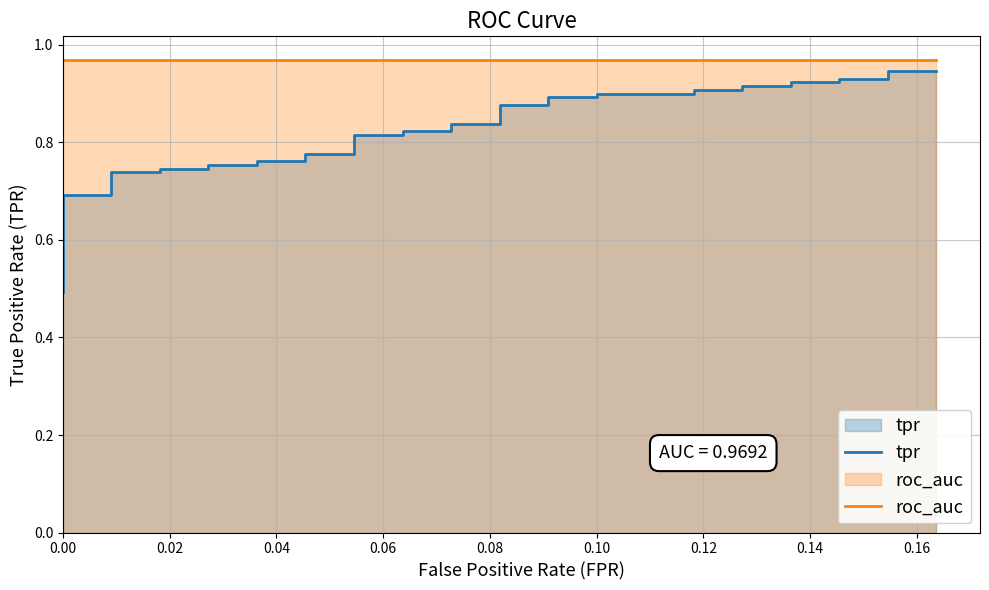

How many data points does each series have?

40